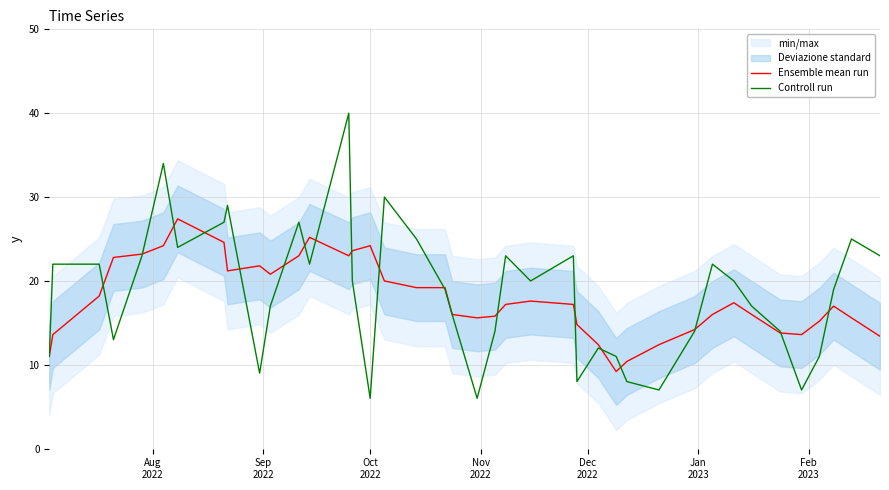

What is the highest value of the Ensemble mean run series?

27.4